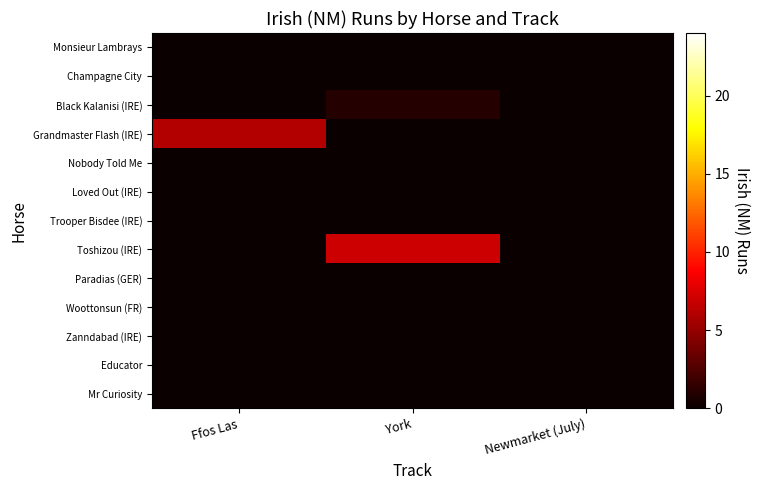

What is the difference between the highest and lowest values at Ffos Las?

6